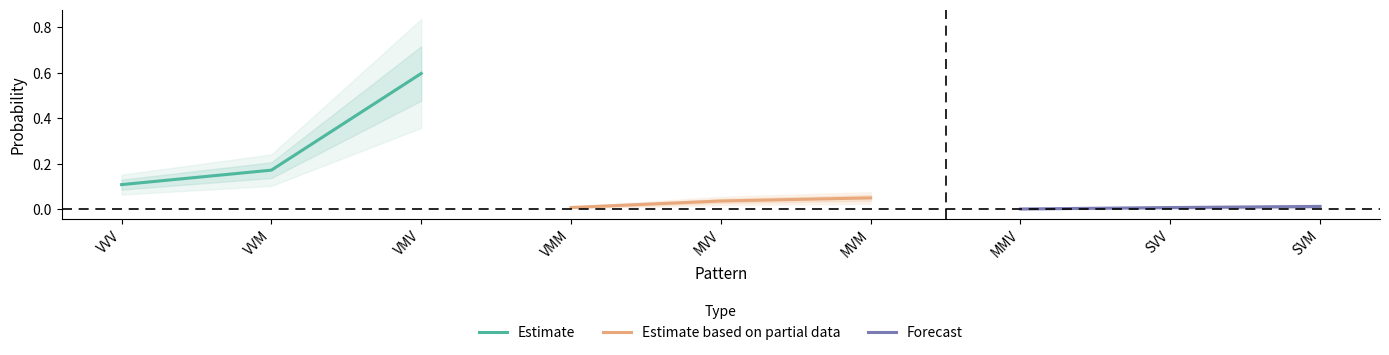

Which has a higher value, VMV or VVV?

VMV